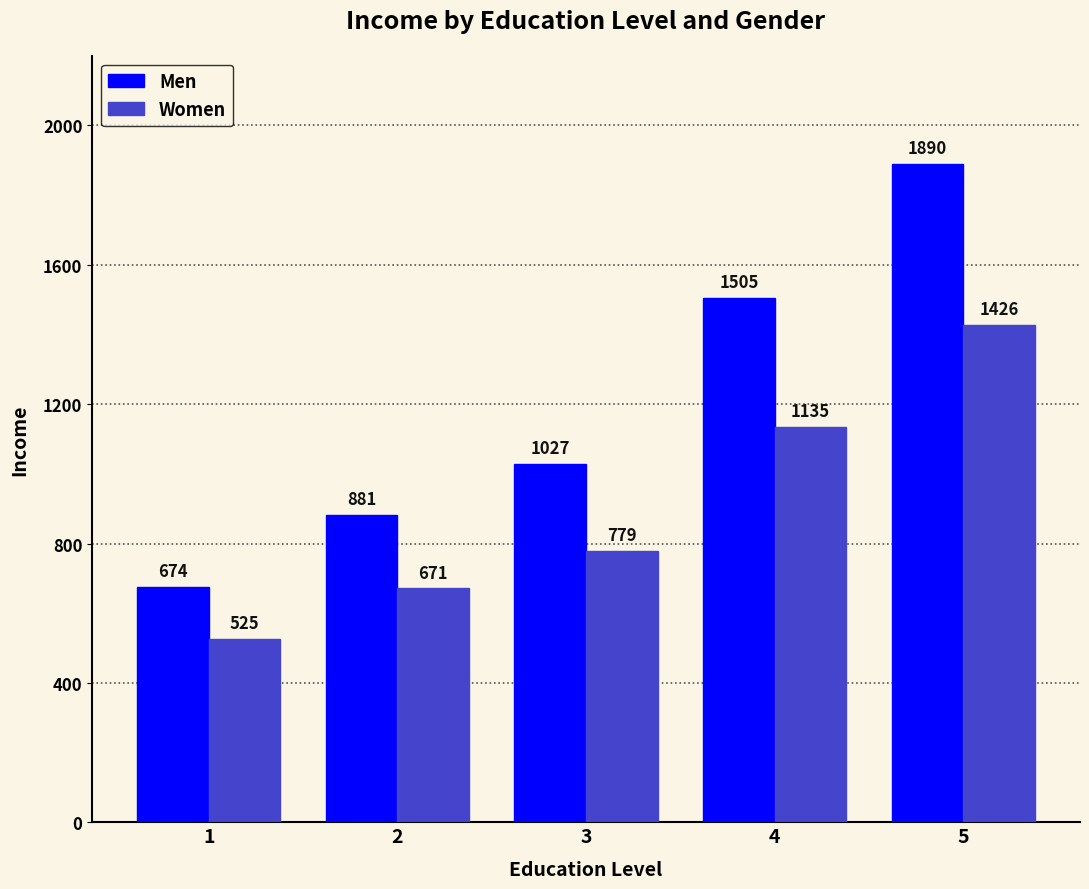

Is the value of Men at 4 greater than the value of Women at 3?

Yes